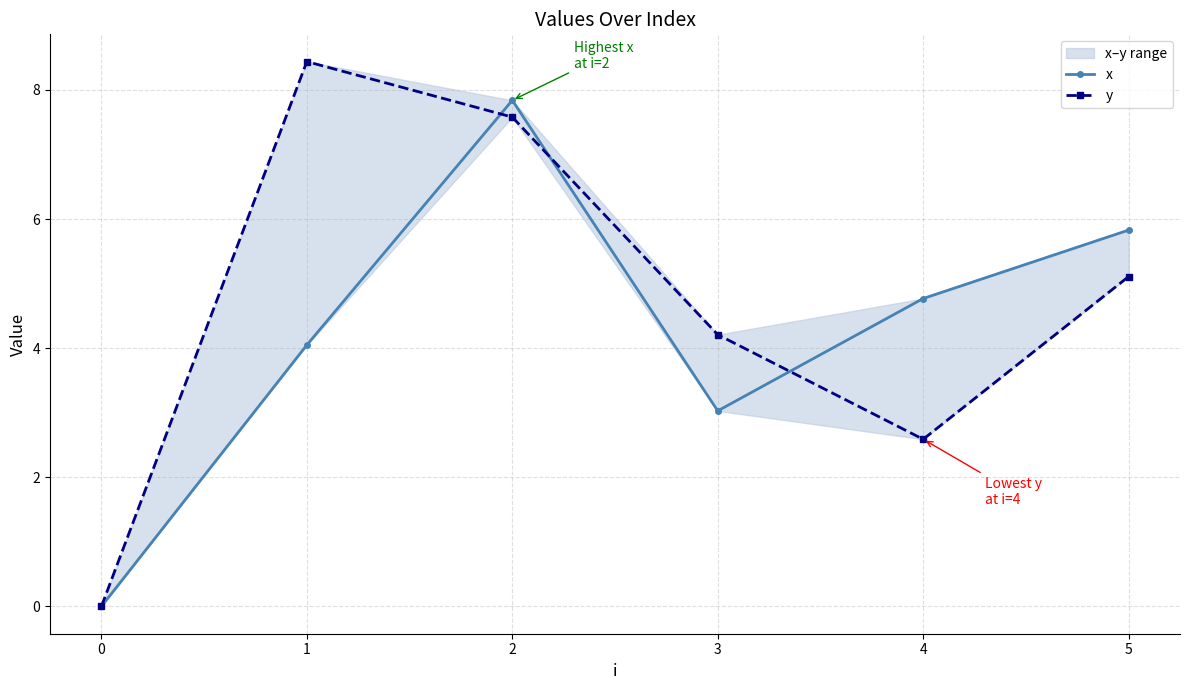

Reading right to left, what are all the values shown in this chart?

x: 5.8	4.8	3.0	7.8	4.0	0.0
y: 5.1	2.6	4.2	7.6	8.4	0.0